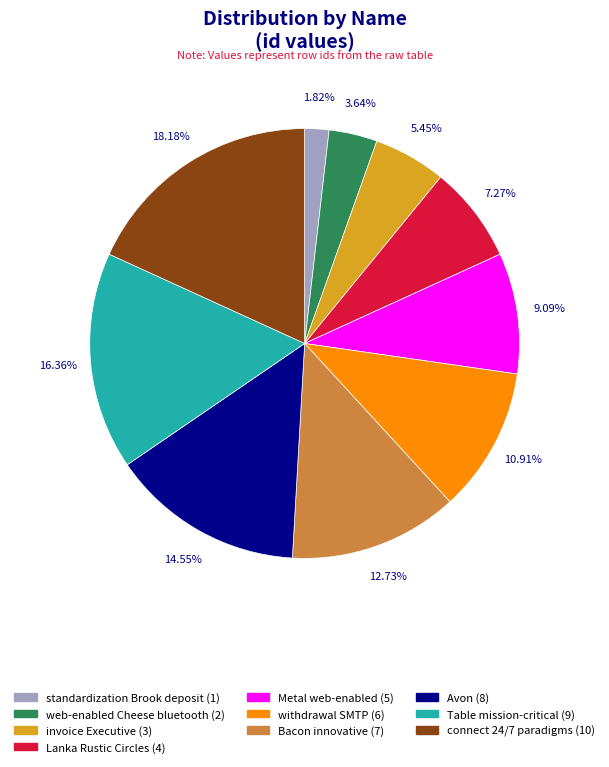

How much of the chart is everything except Bacon innovative?

87.3%